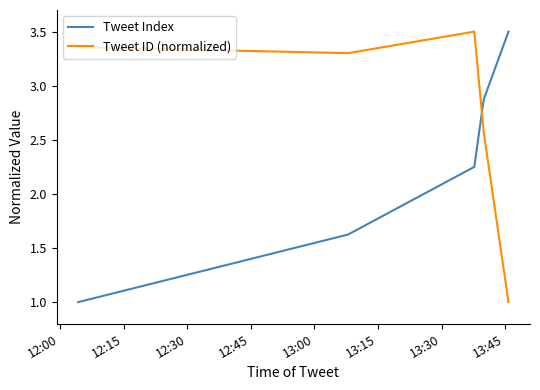

How many Tweet Index values are between 1 and 2?

2